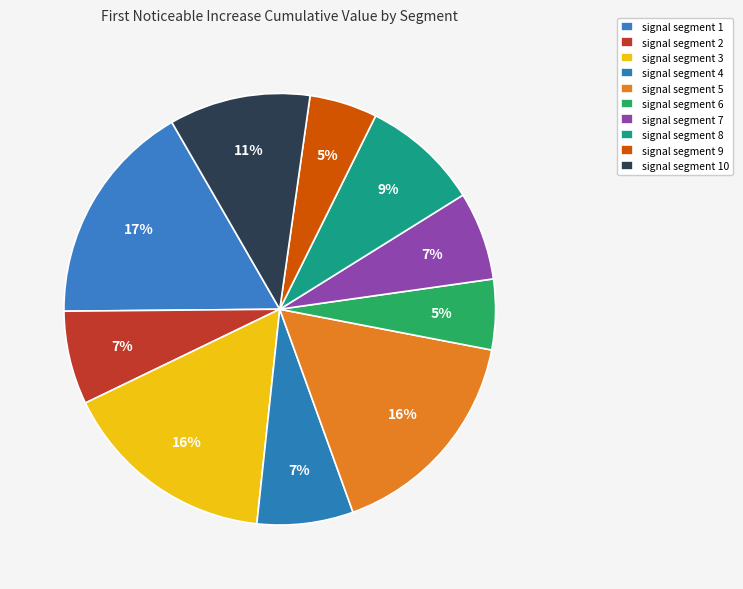

What is the total percentage of signal segment 8 and signal segment 7?

15.4%